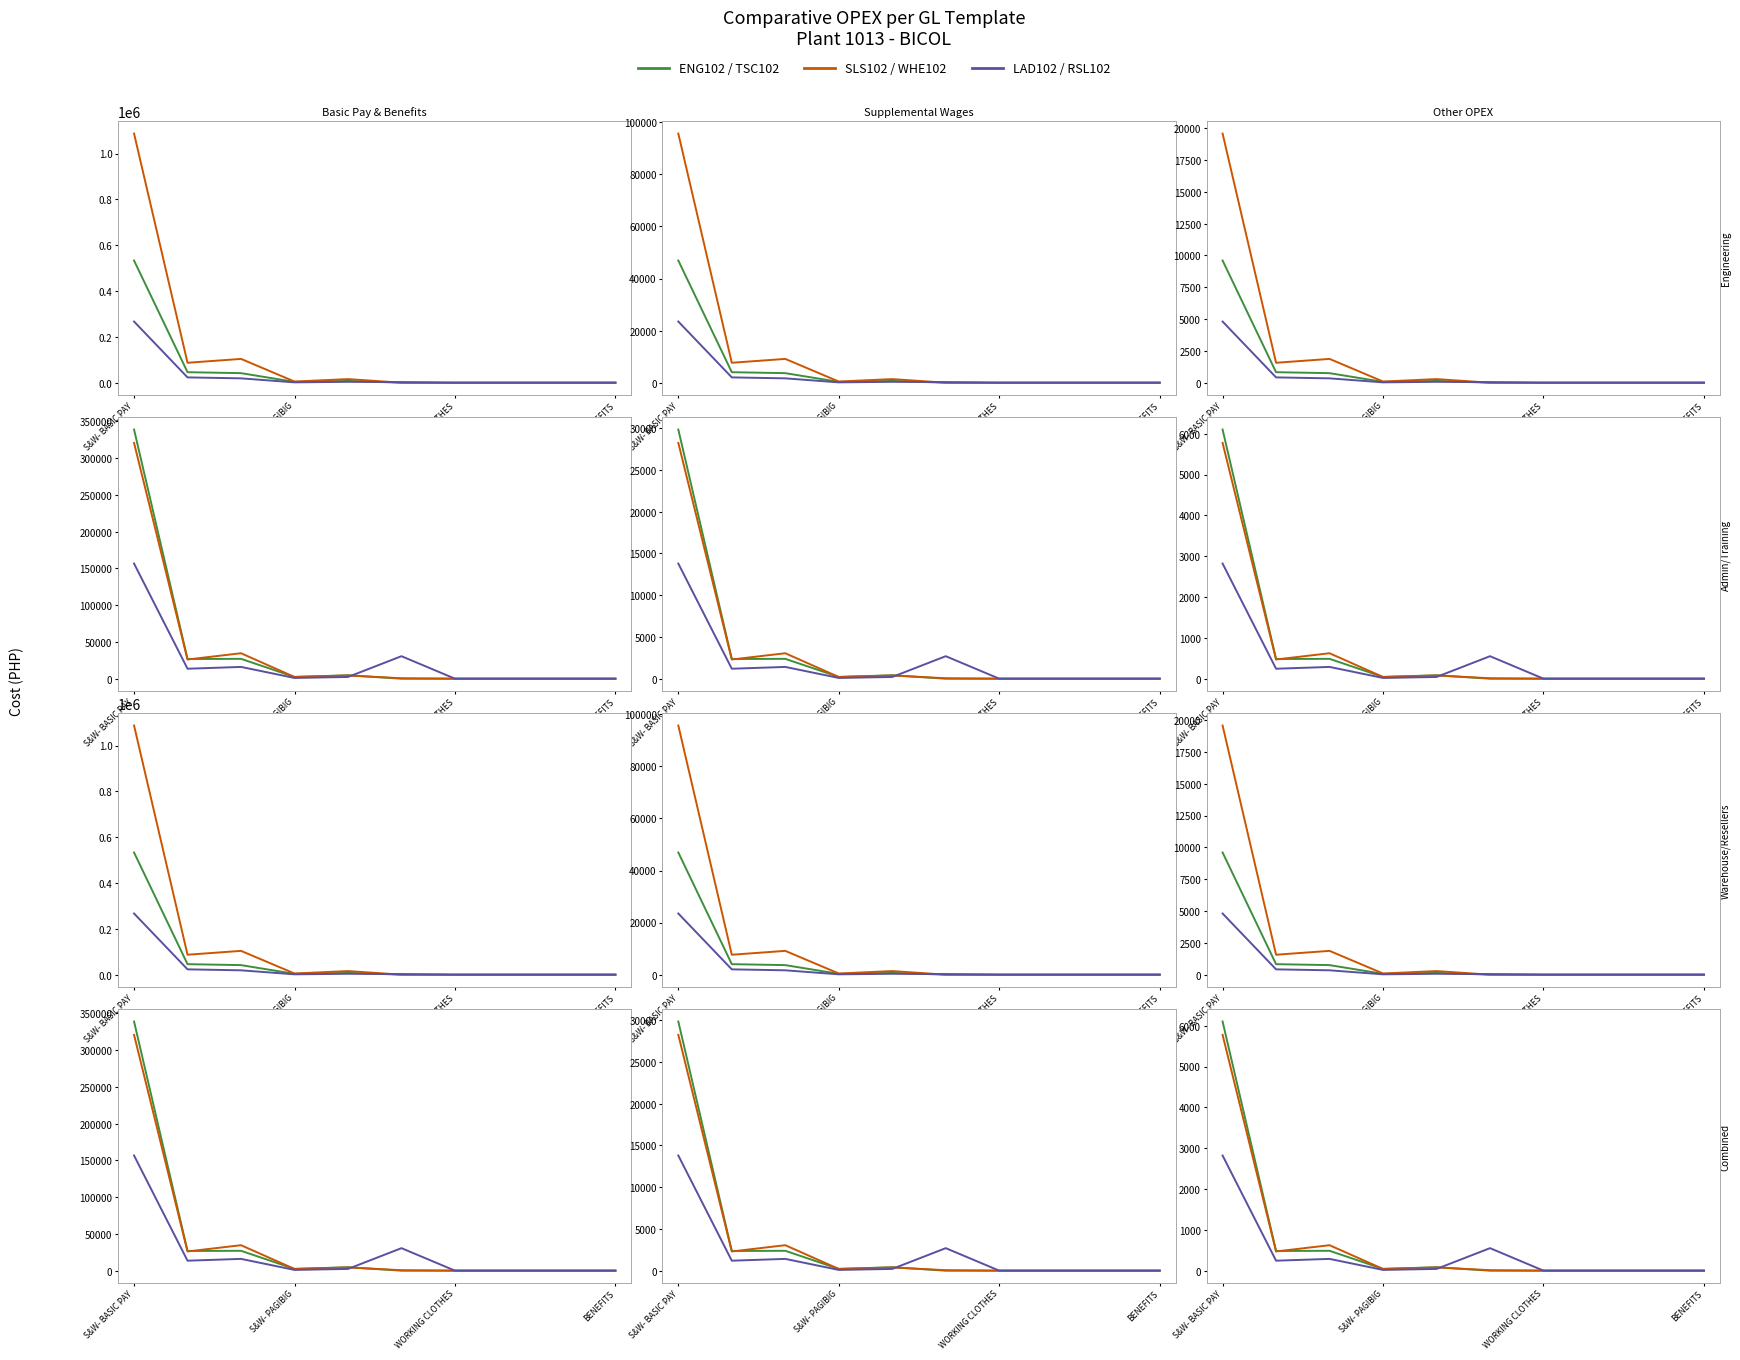

The value of TSC102 at BENEFITS is 0.0. True or false?

True